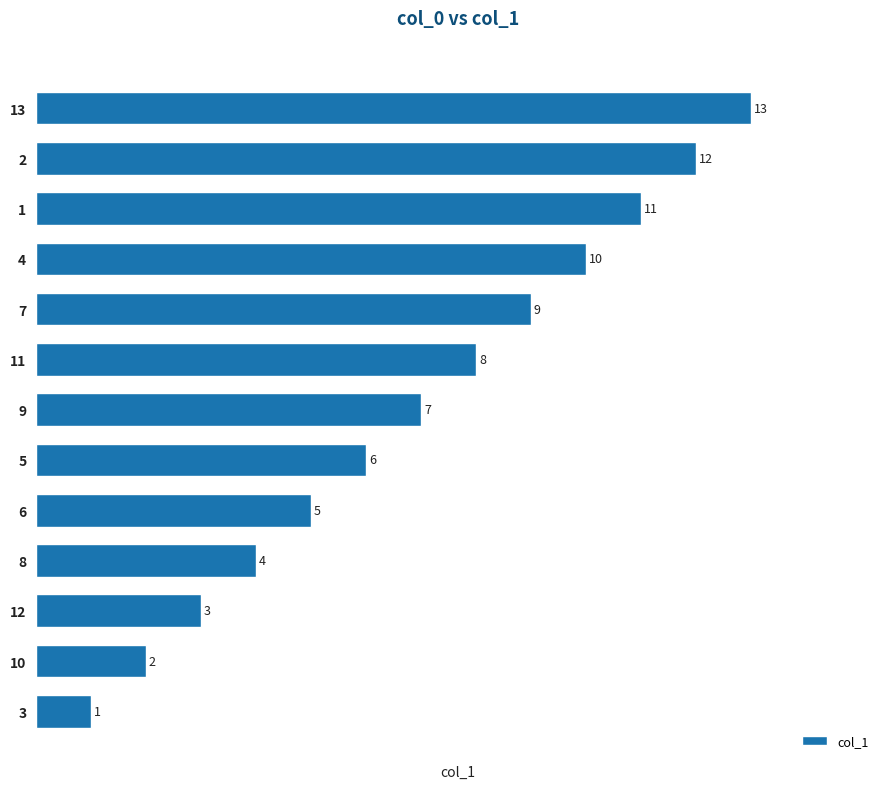

Does the chart contain any negative values?

No